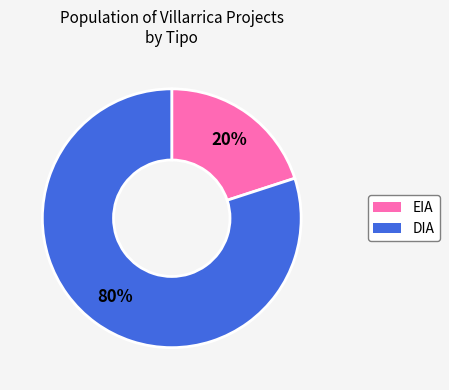

The DIA slice represents 87% of the pie. True or false?

False